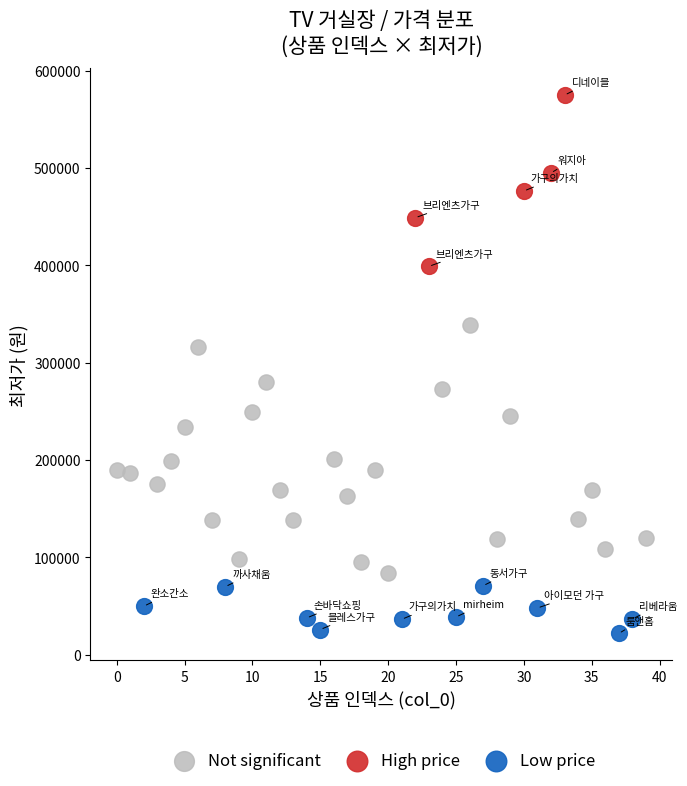

Which series contains the lowest Y value?

Low price